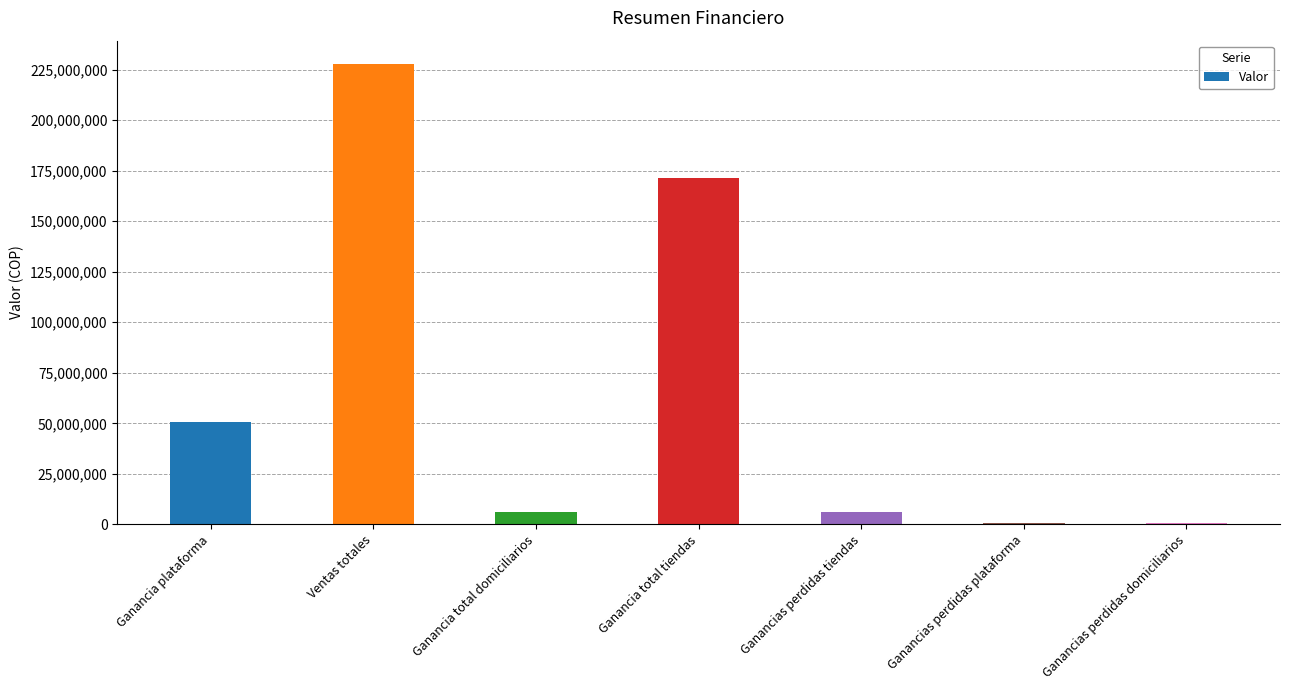

The chart shows a value of 6343730.7 at Ganancia total domiciliarios. True or false?

True